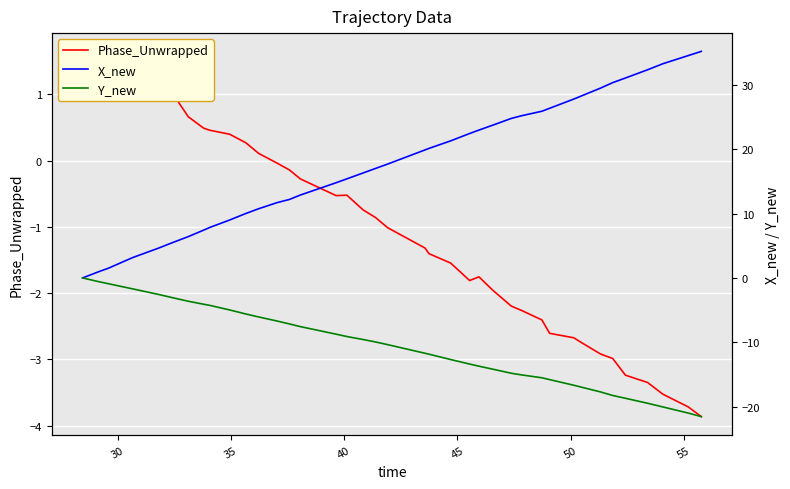

True or false: X_new and Y_new cross at least once.

False